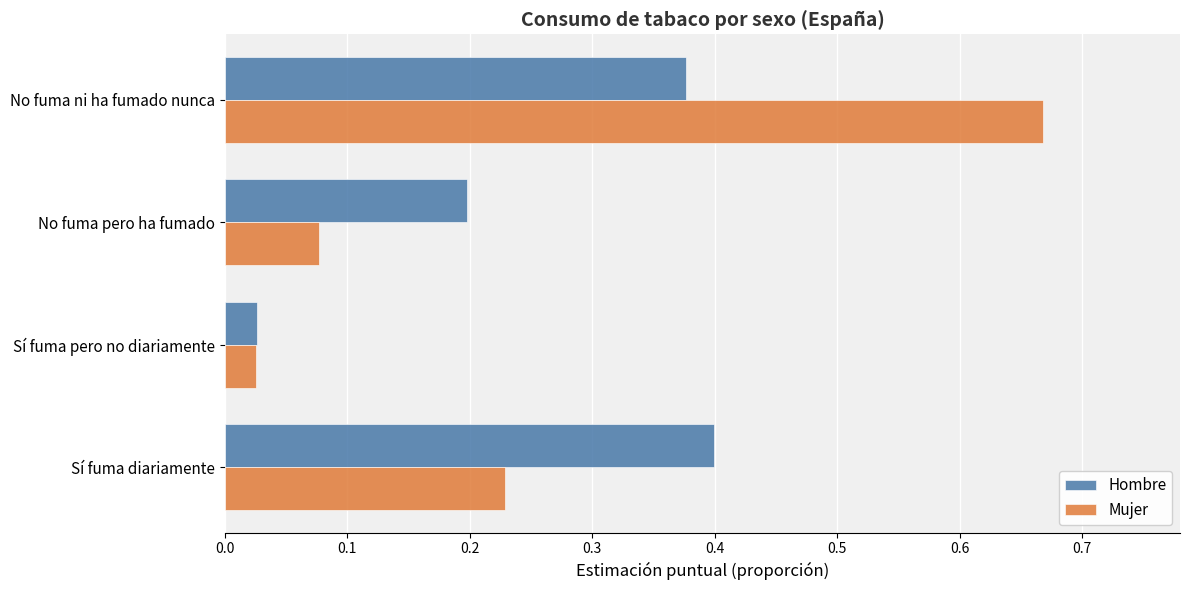

Which category has the lowest value in the Hombre series?

Sí fuma pero no diariamente